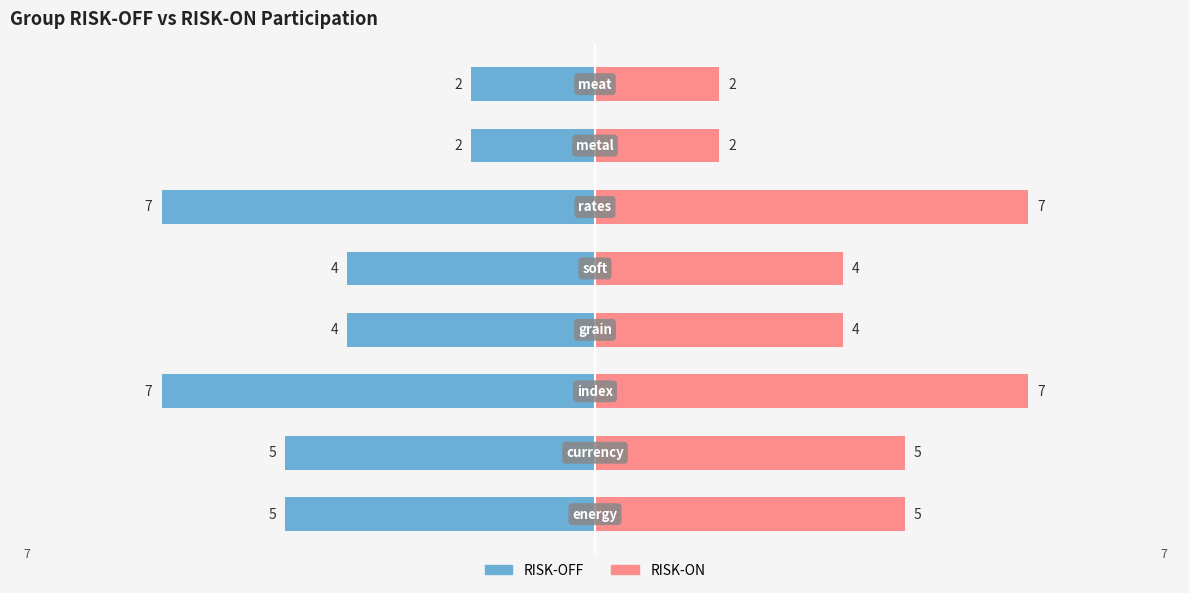

How many bars are there in each group?

2